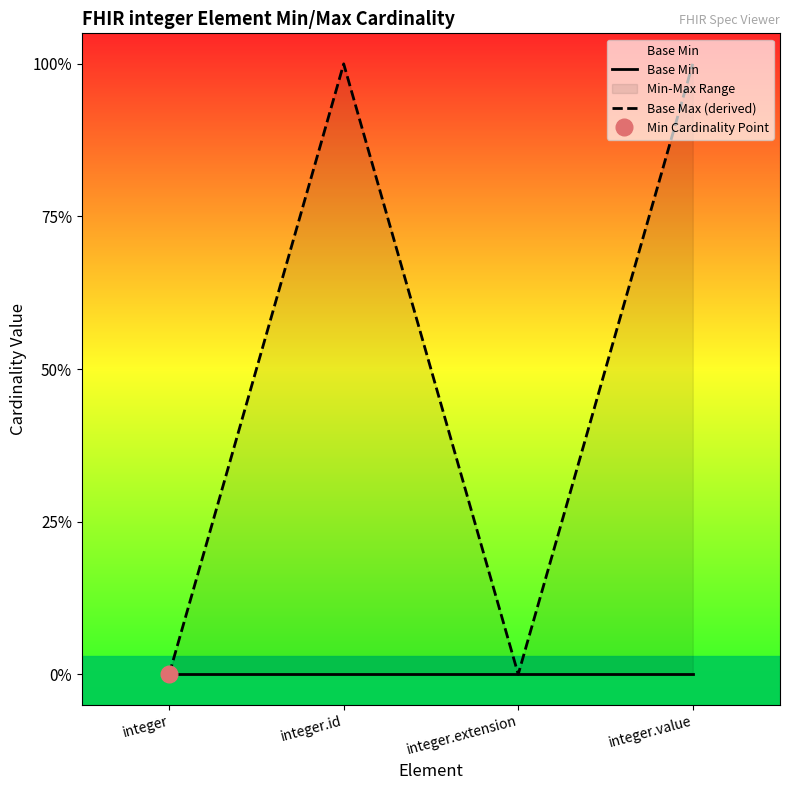

Which series has the largest total across all categories?

Base Max (derived)